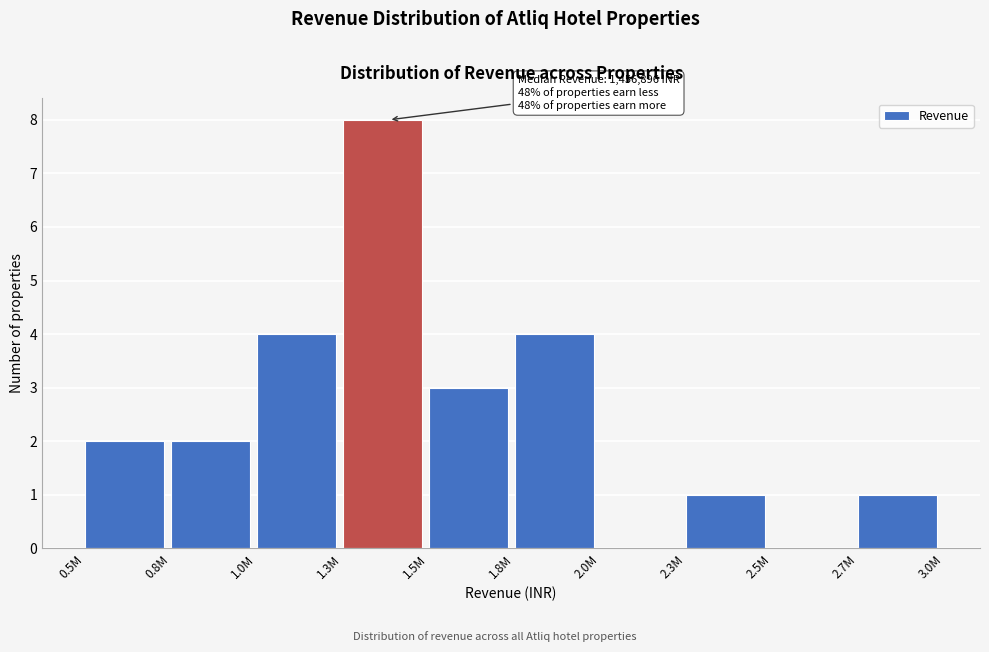

Reading left to right, list all the values displayed in this chart.

0.5M=2	0.8M=2	1.0M=4	1.3M=8	1.5M=3	1.8M=4	2.0M=0	2.3M=1	2.5M=0	2.7M=1